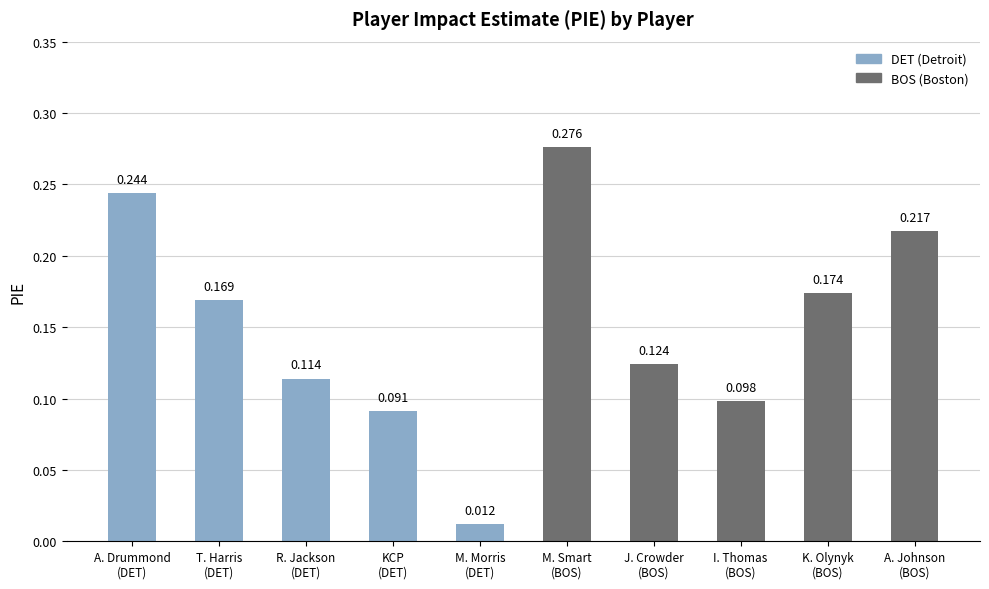

How many bars are there in total?

10